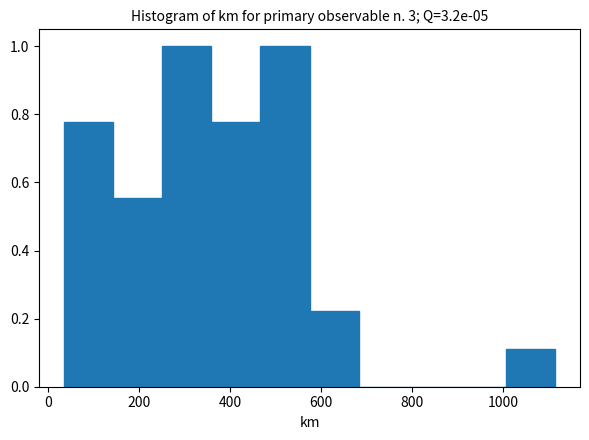

Reading left to right, transcribe this chart: for each bar, give the range it covers on the x-axis and its height. Neither the bar edges nor the heights are printed on the chart, so give them approximately, as read against the axes.

40 to 140: 0.78
140 to 260: 0.56
260 to 360: 1.00
360 to 460: 0.78
460 to 580: 1.00
580 to 680: 0.22
680 to 800: 0
800 to 900: 0
900 to 1000: 0
1000 to 1120: 0.12